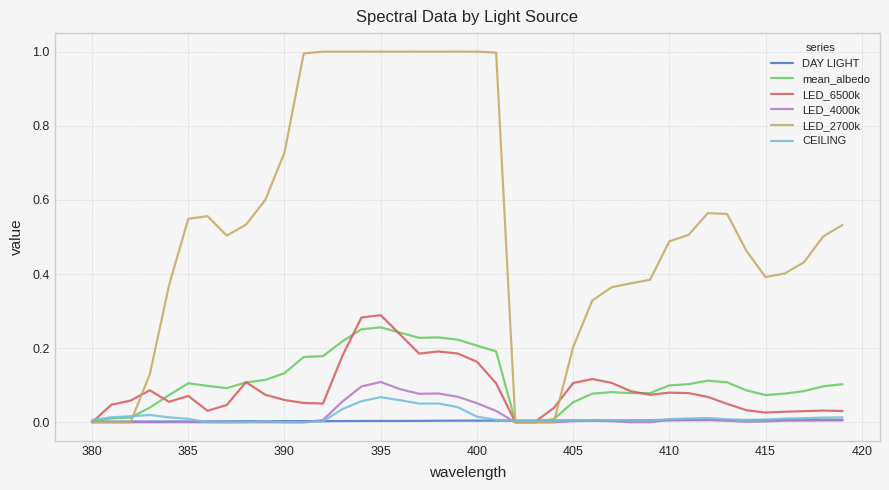

Which series has the largest total across all categories?

LED_2700k